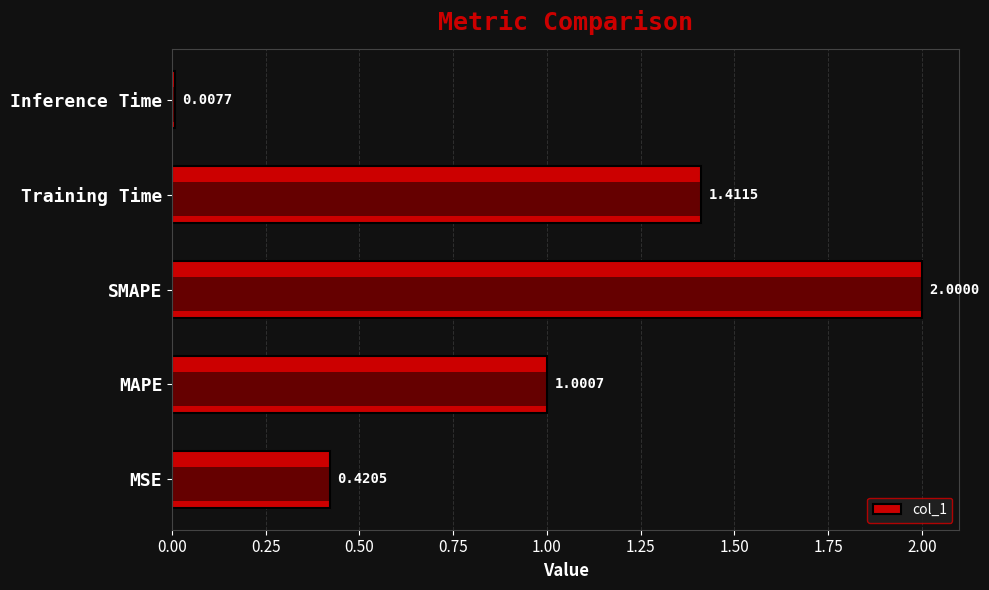

The chart shows a value of 1.2 at SMAPE. True or false?

False